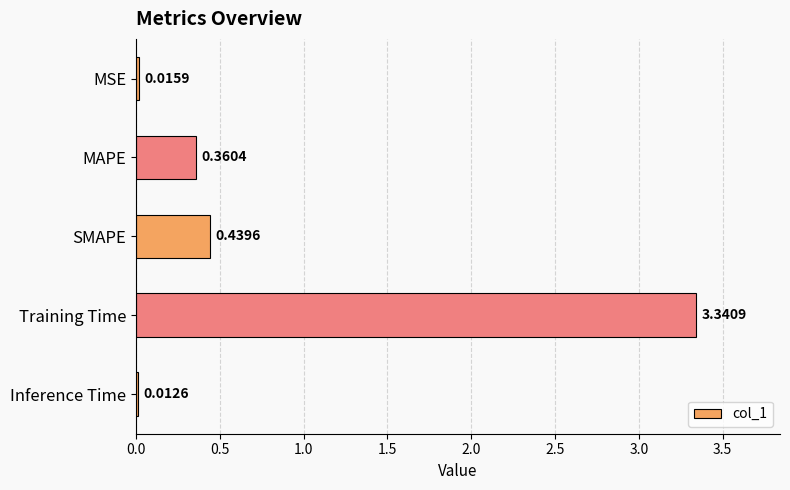

What is the label of the 4th bar from the top?

Training Time